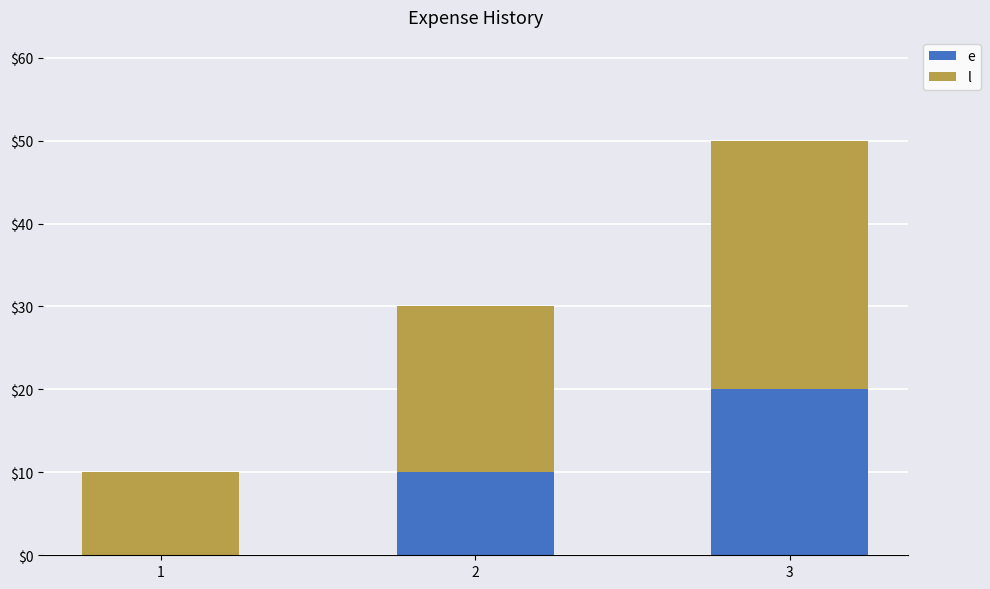

What is the total value across all series at 3?

50